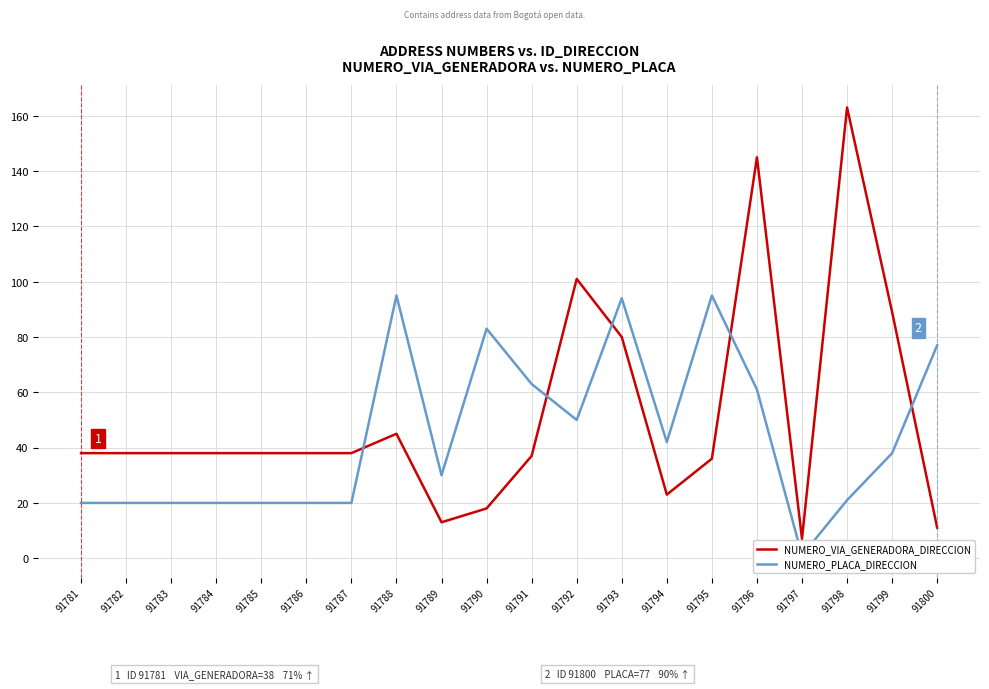

What is the maximum value shown in the chart?

163